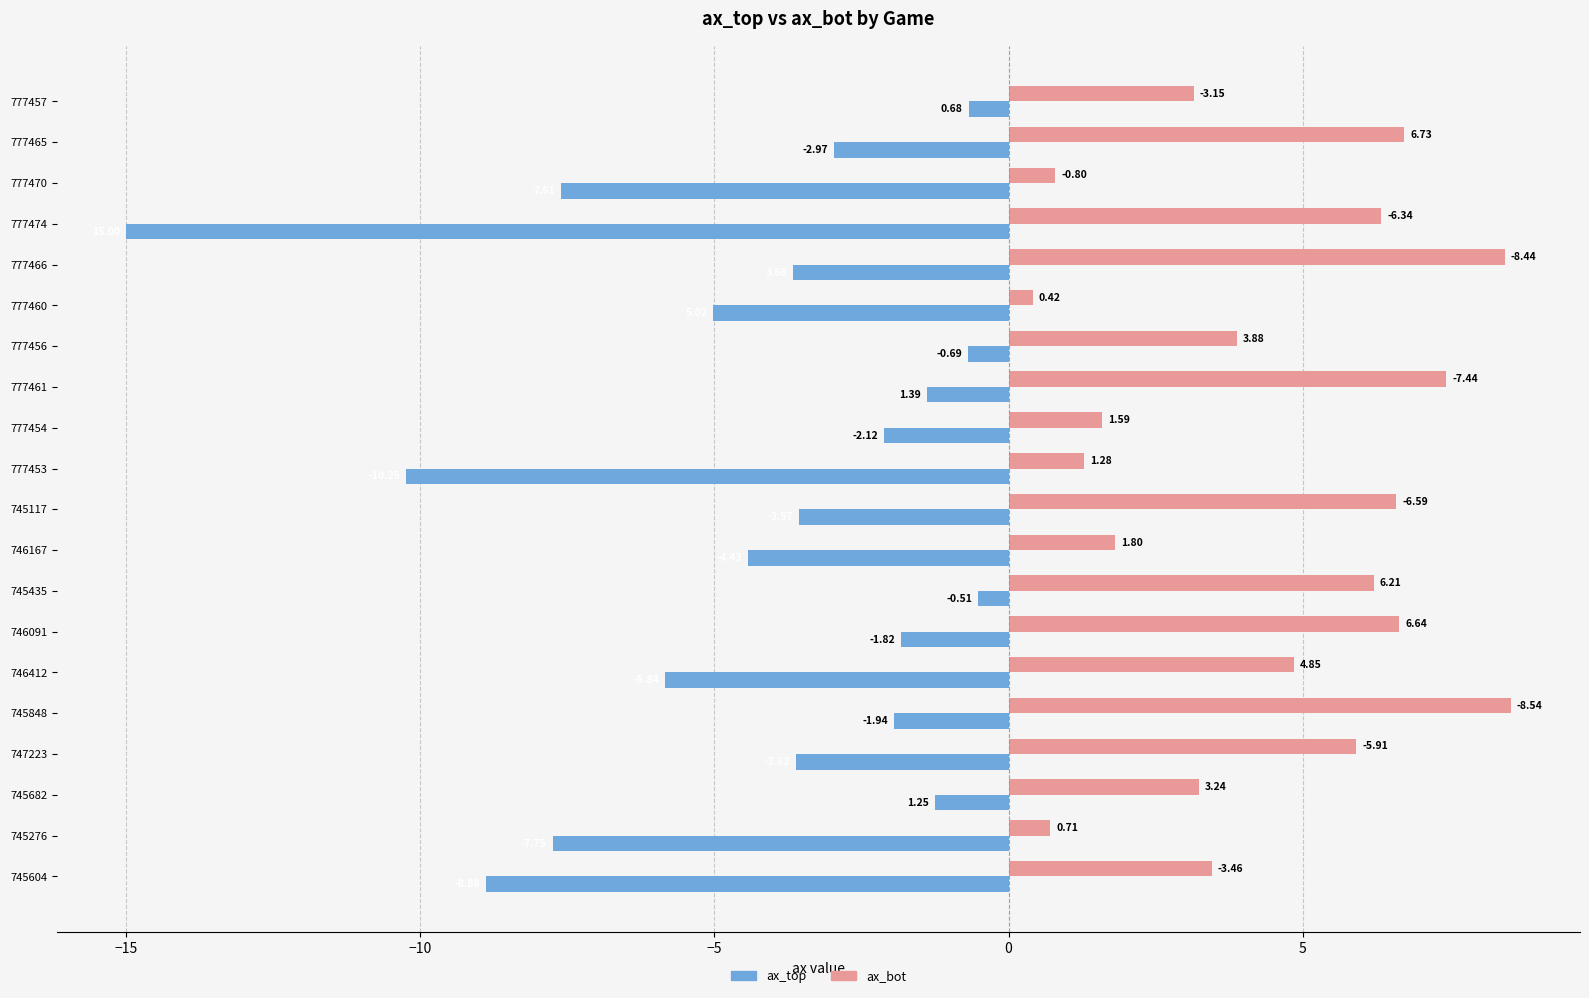

Which series changed the most between 745276 and 777456?

ax_top